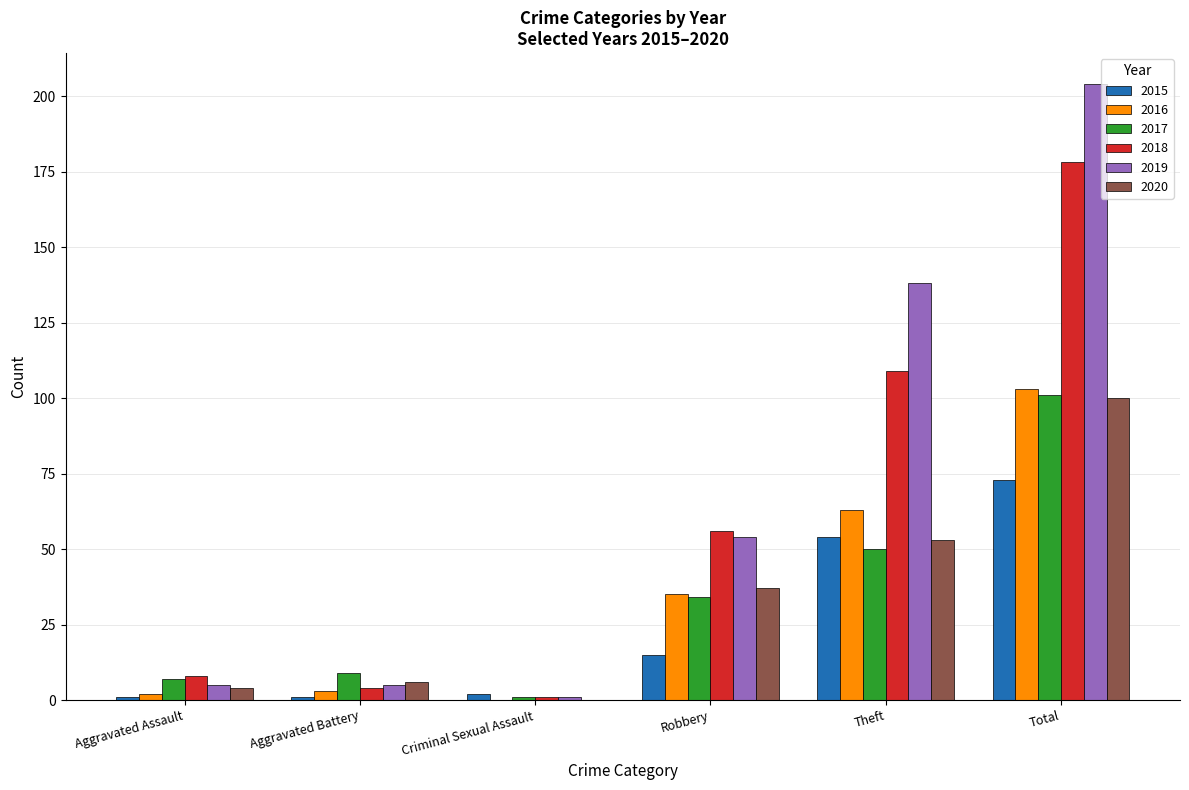

At which category is the sum across all series the highest?

Total